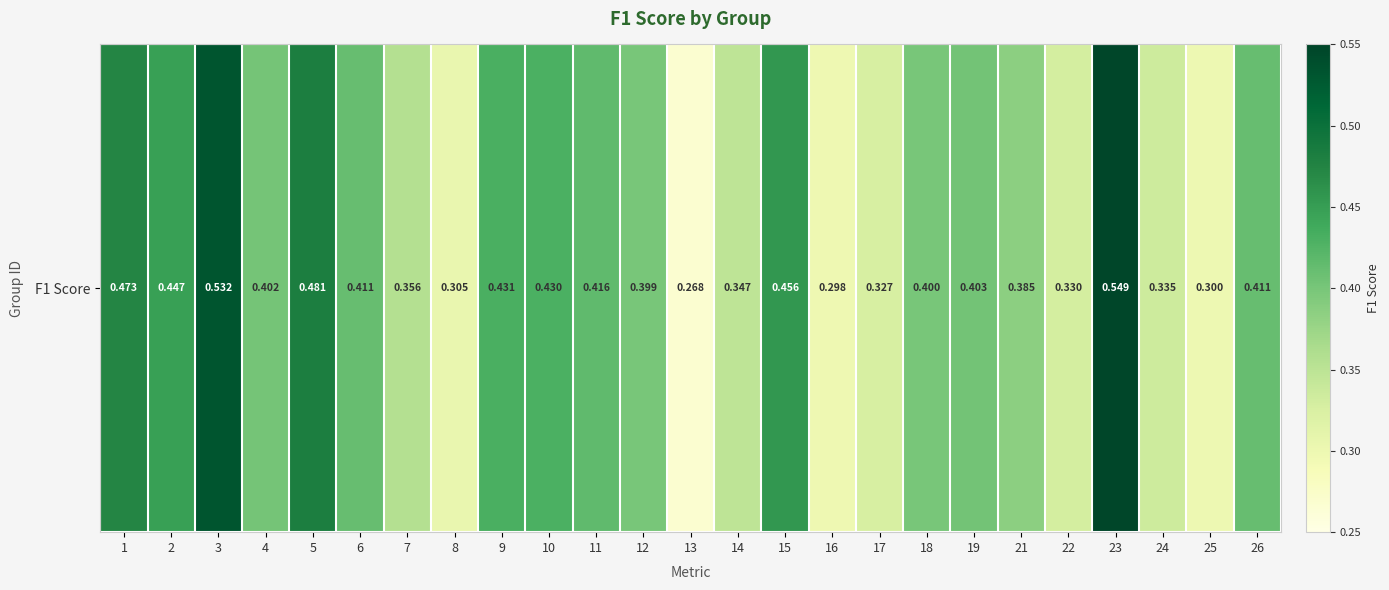

Reading left to right, extract all data points from this chart.

0.5	0.4	0.5	0.4	0.5	0.4	0.4	0.3	0.4	0.4	0.4	0.4	0.3	0.3	0.5	0.3	0.3	0.4	0.4	0.4	0.3	0.5	0.3	0.3	0.4